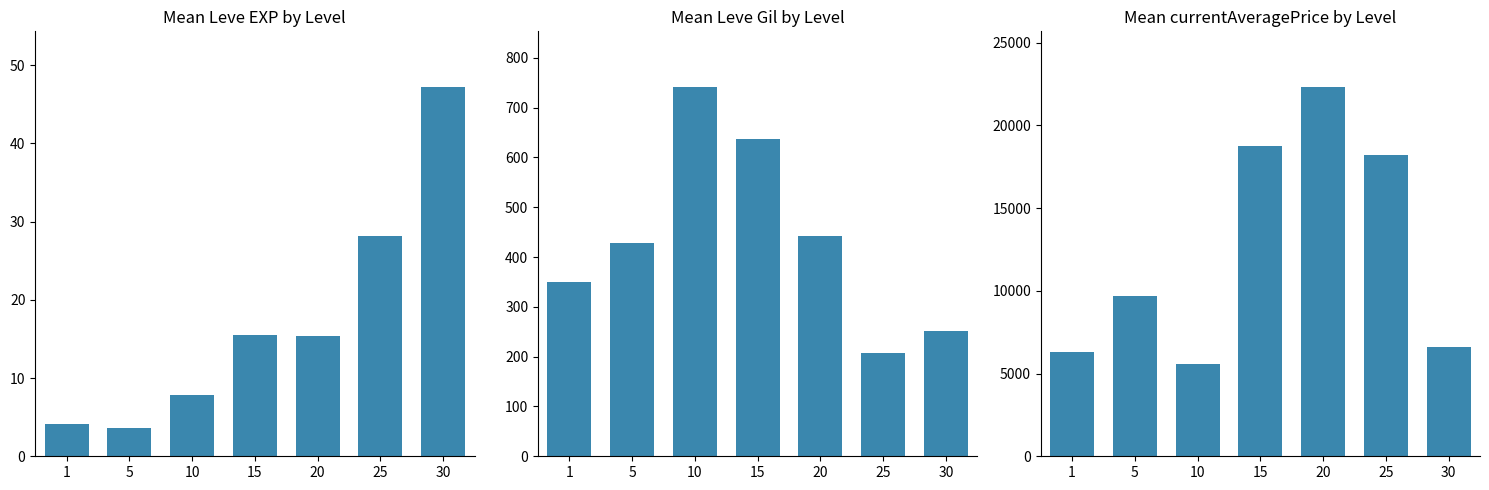

Reading right to left, list all the values displayed in this chart.

Mean Leve EXP: 30=47.2	25=28.2	20=15.3	15=15.5	10=7.8	5=3.7	1=4.2
Mean Leve Gil: 30=252.0	25=207.0	20=442.0	15=638.0	10=742.0	5=429.0	1=349.0
Mean currentAveragePrice: 30=6615.0	25=18232.0	20=22327.0	15=18757.0	10=5588.0	5=9714.0	1=6305.0